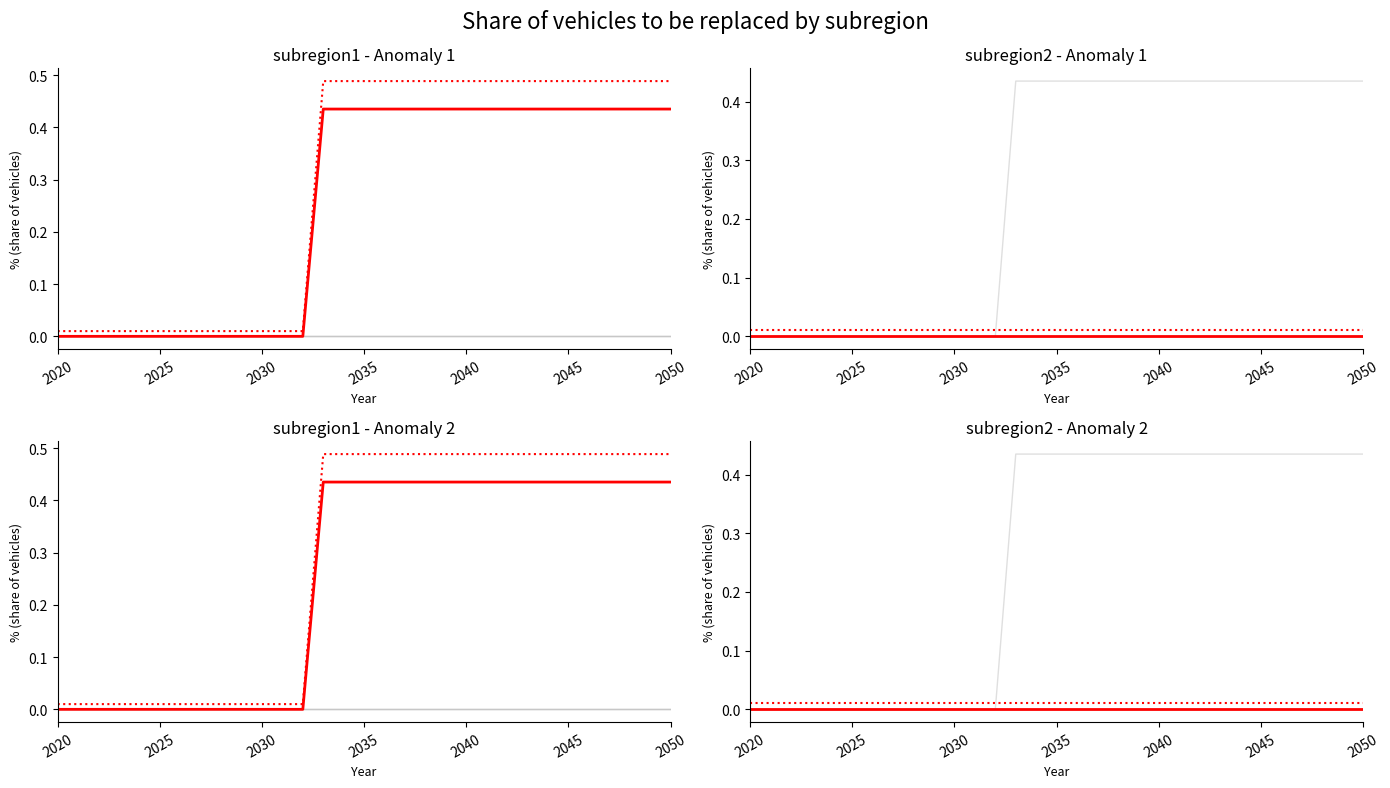

True or false: subregion3 and subregion1 intersect in this chart.

False